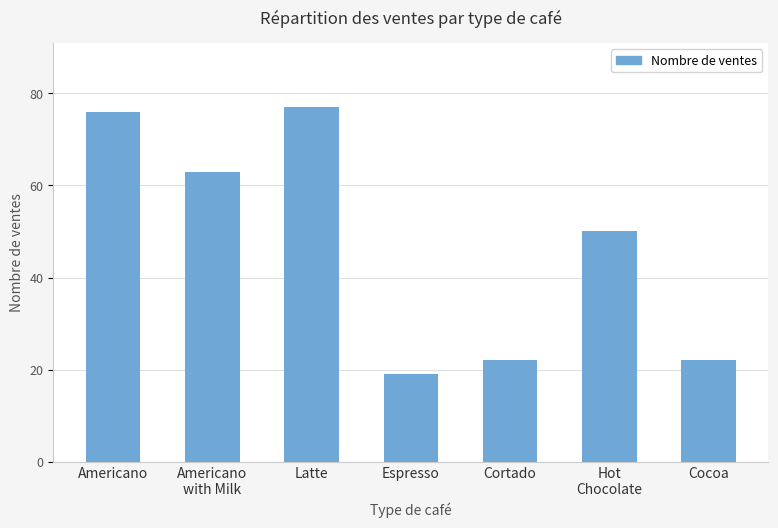

Reading left to right, list all the values displayed in this chart.

Americano=76	Americano
with Milk=63	Latte=77	Espresso=19	Cortado=22	Hot
Chocolate=50	Cocoa=22